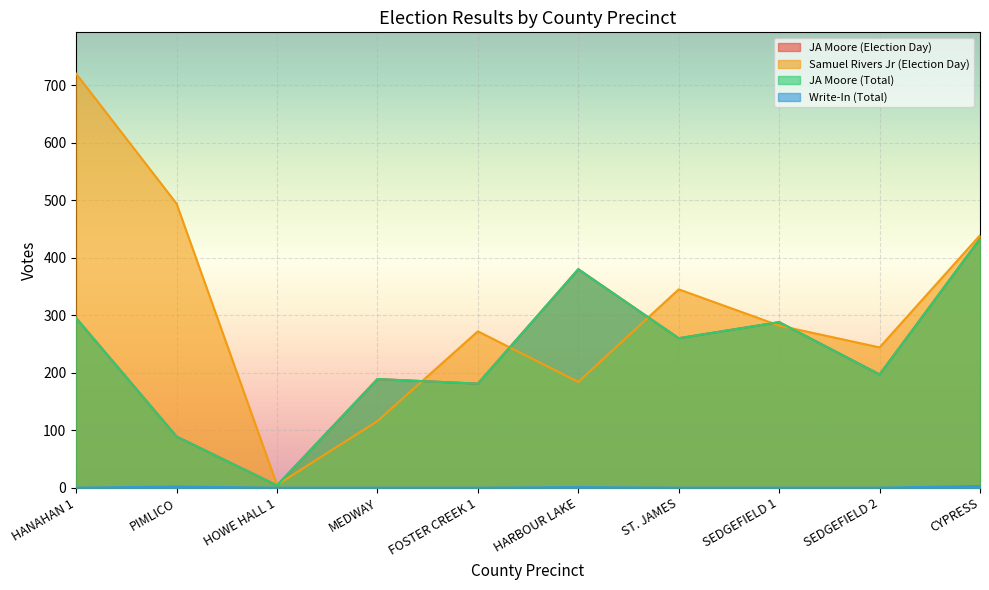

What is the highest value of the JA Moore (Total) series?

433